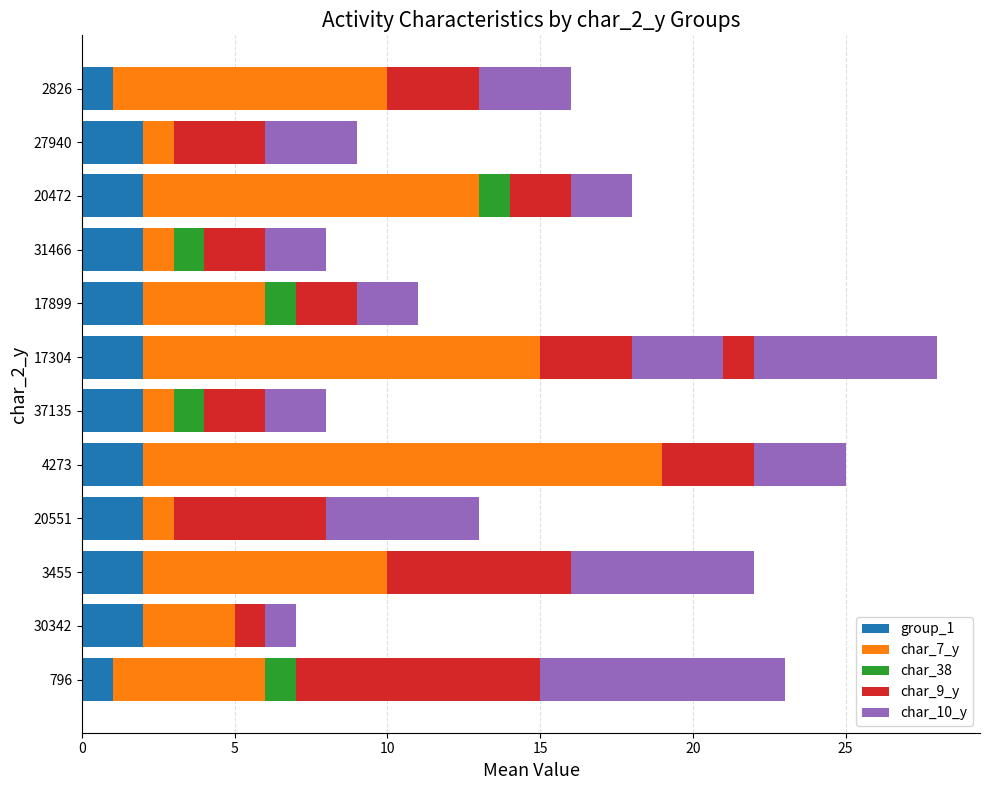

What is the difference between the maximum and second lowest values in the char_10_y series?

6